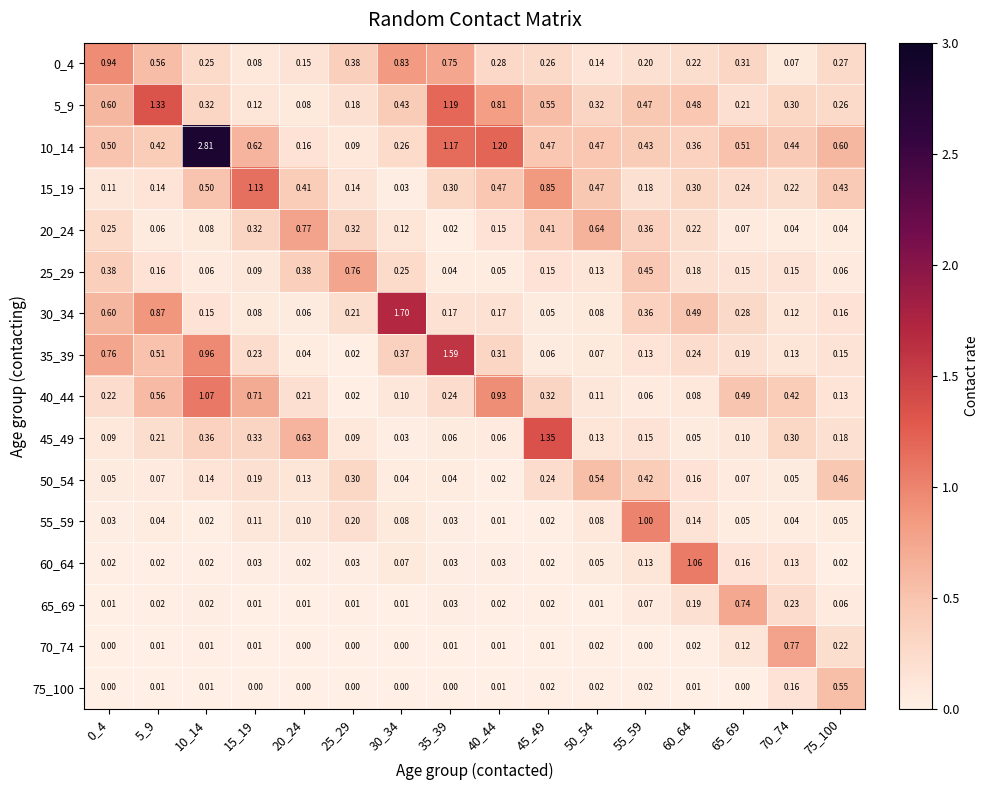

Is the value of 45_49 at 35_39 greater than the value of 65_69 at 40_44?

Yes